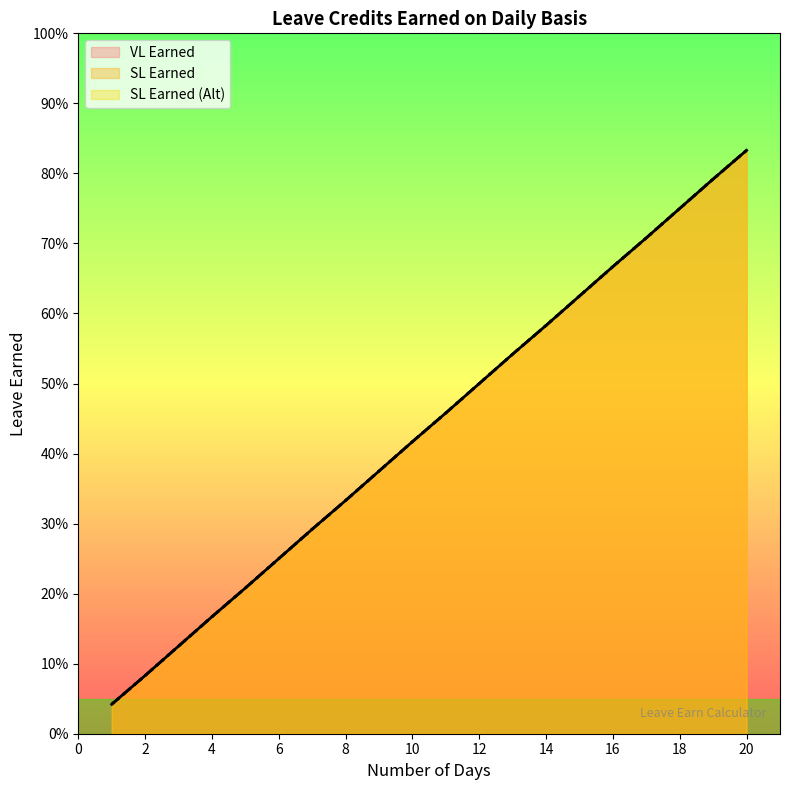

At which label is VL Earned closest to 0?

1